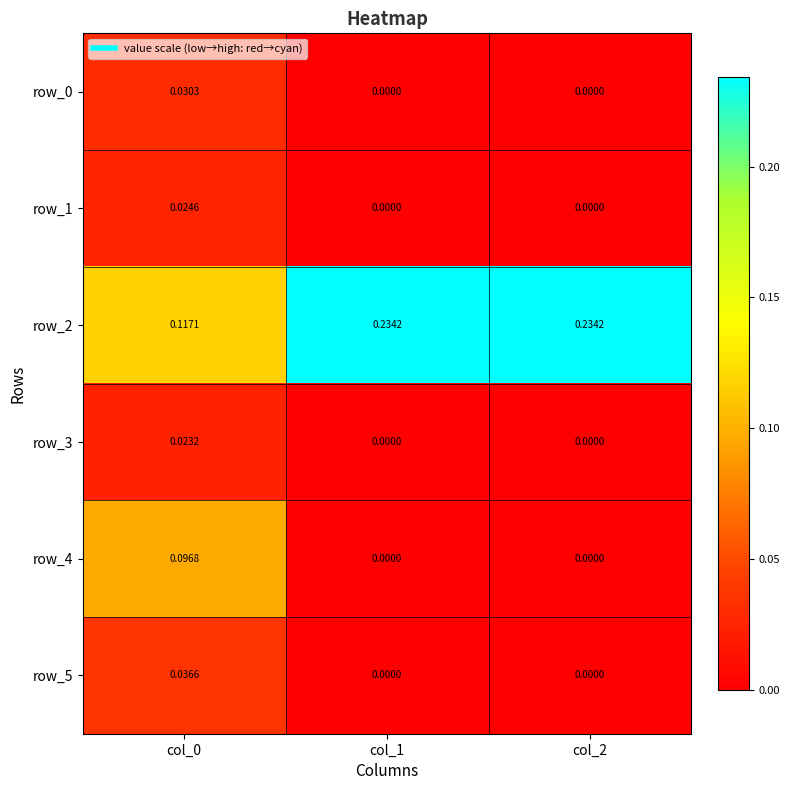

At which label does row_2 reach its peak?

col_1